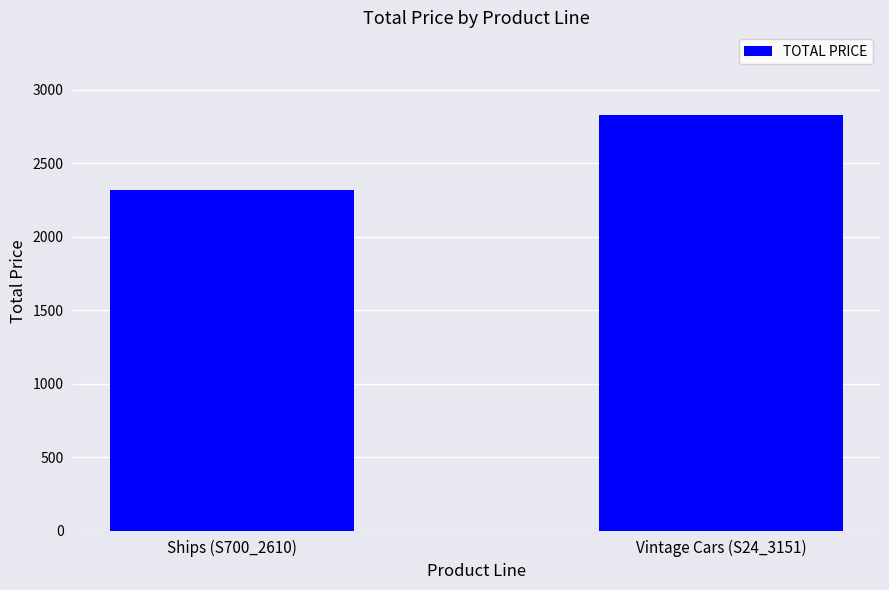

Read the value at Ships (S700_2610).

2315.9